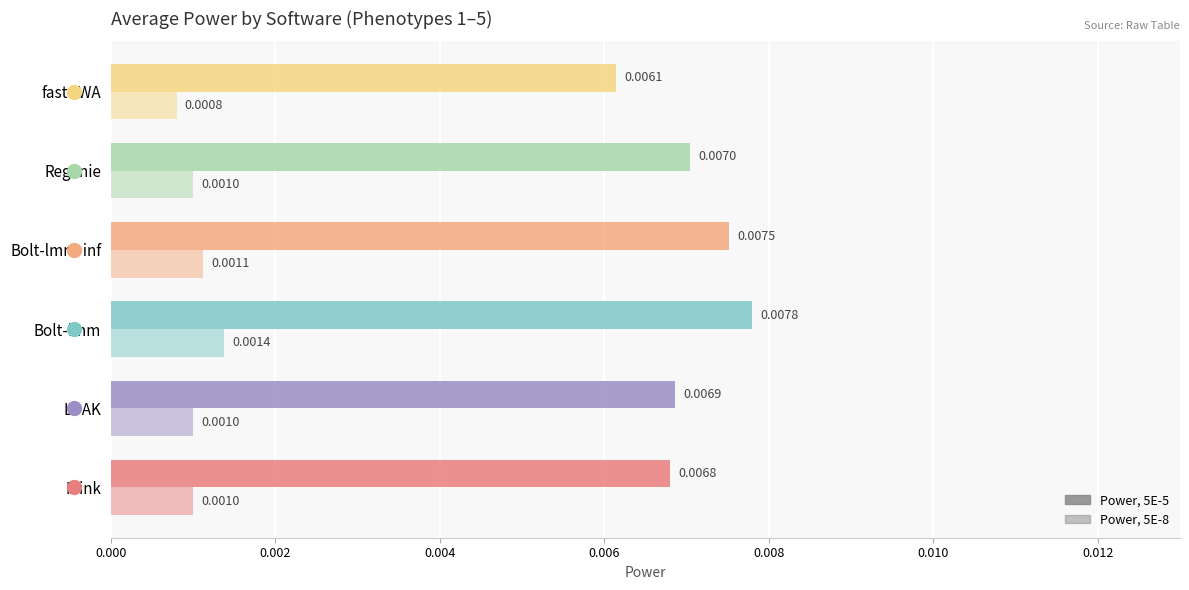

Count the number of data series in this chart.

2